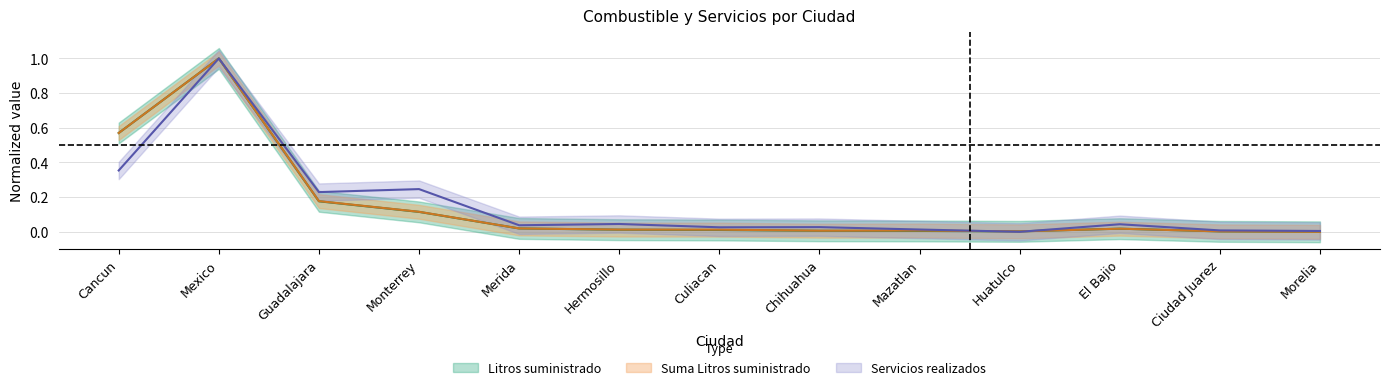

What is the label of the 8th point from the right?

Hermosillo